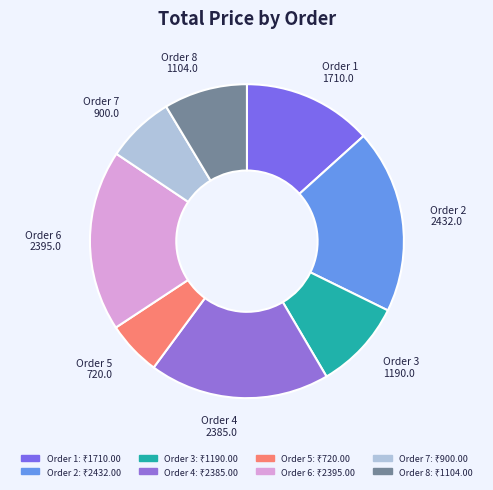

Does any single category account for the majority?

No